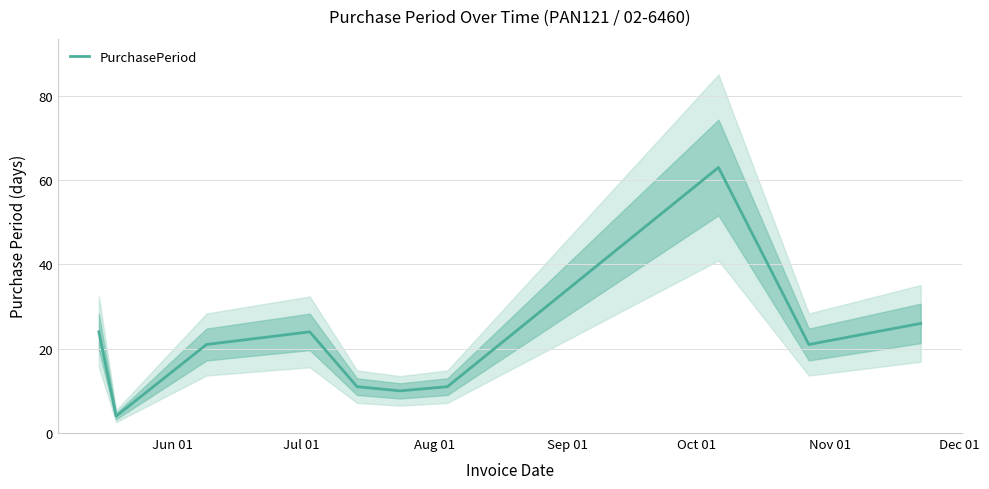

True or false: there are more than 1 points higher than both neighbors.

True